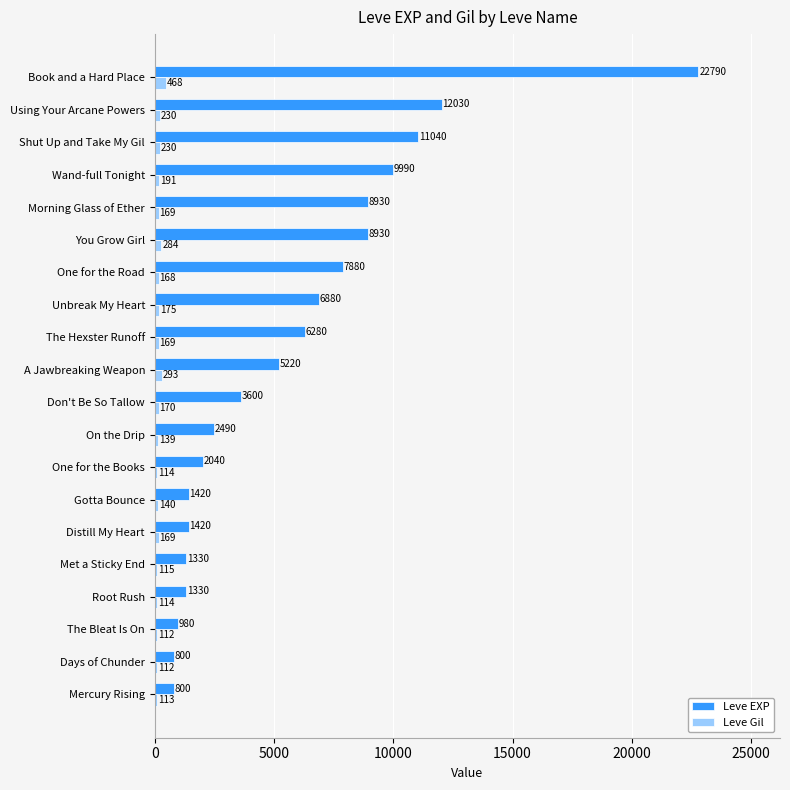

Which series has the largest total across all categories?

Leve EXP